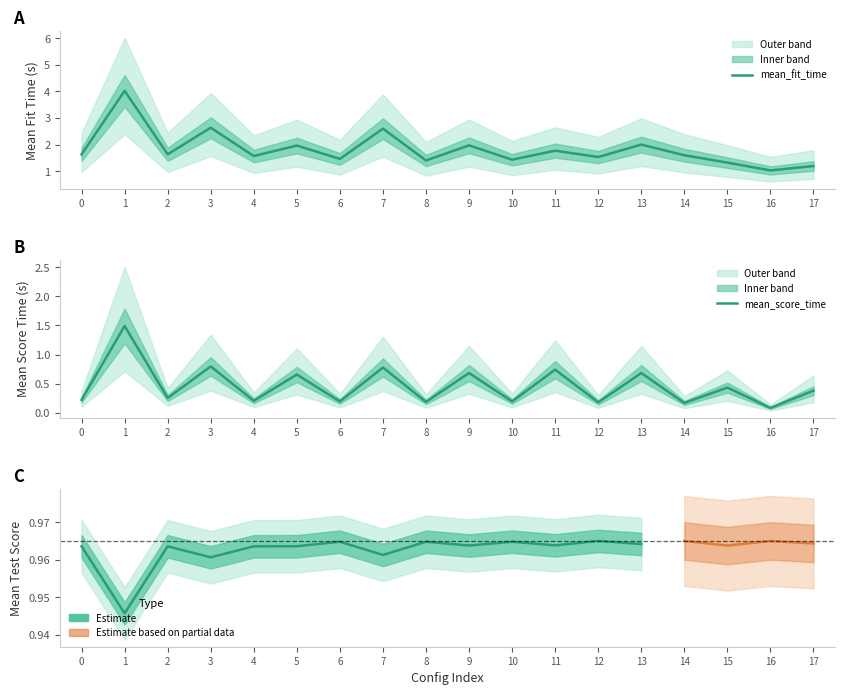

True or false: mean_fit_time and mean_score_time intersect in this chart.

False